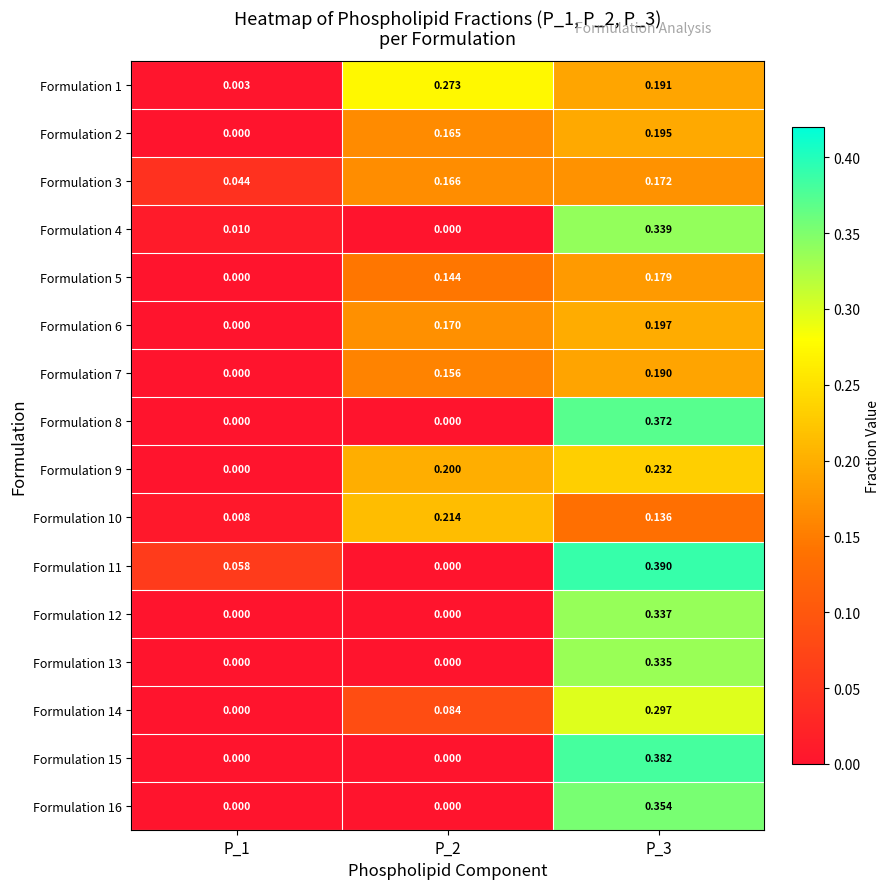

Is the value of Formulation 16 at P_2 greater than the value of Formulation 6 at P_3?

No